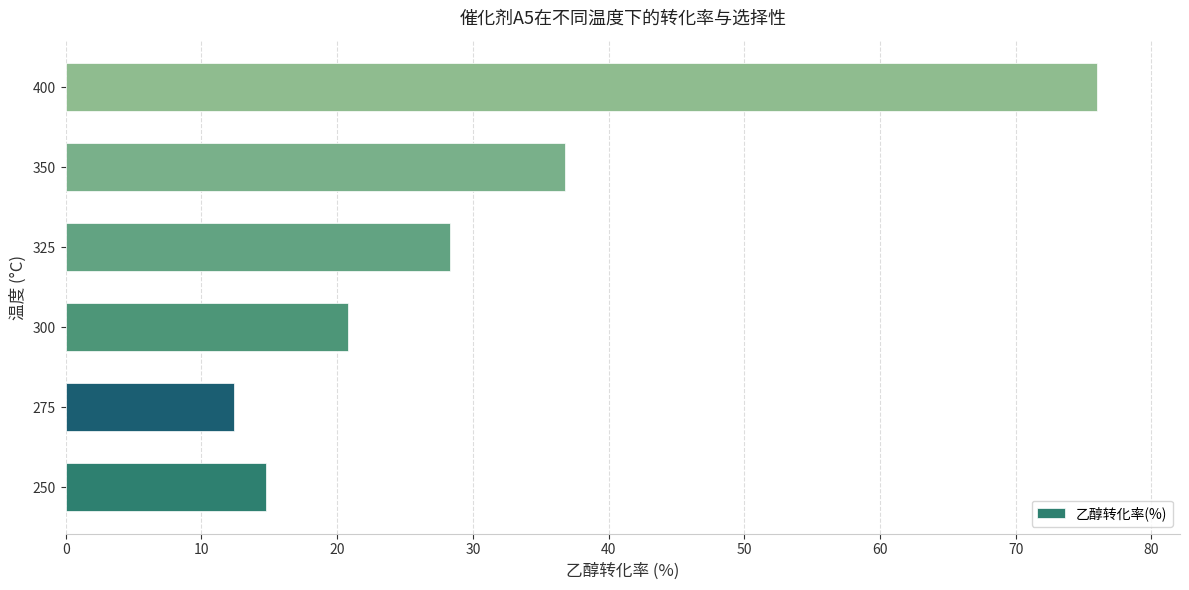

Approximately how many times larger is the value at 400 compared to 275?

6.1